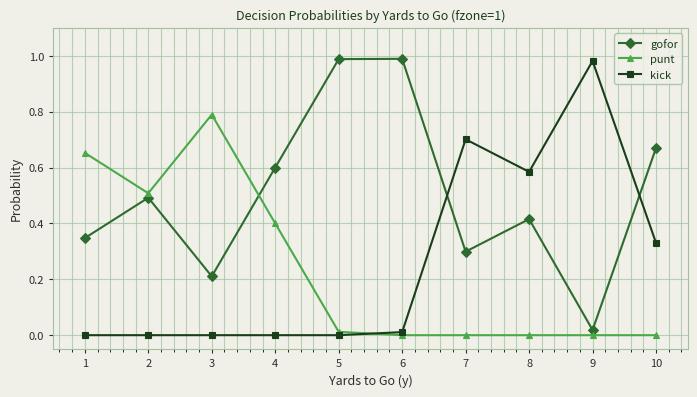

What is the difference between the highest and lowest values at 2?

0.5